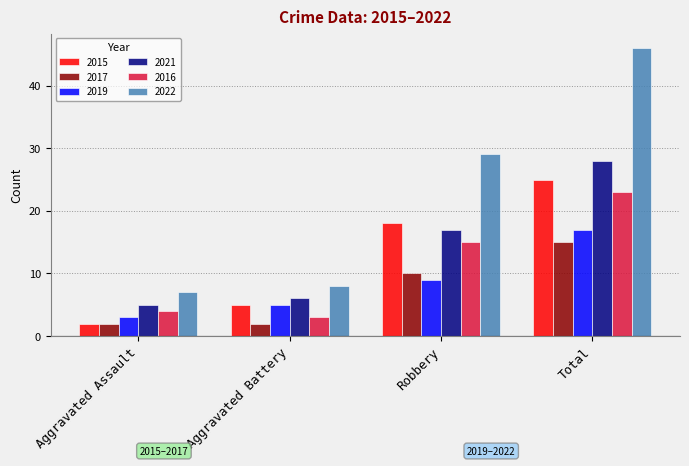

What is the sum of the 2022 values at Aggravated Assault and Robbery?

36